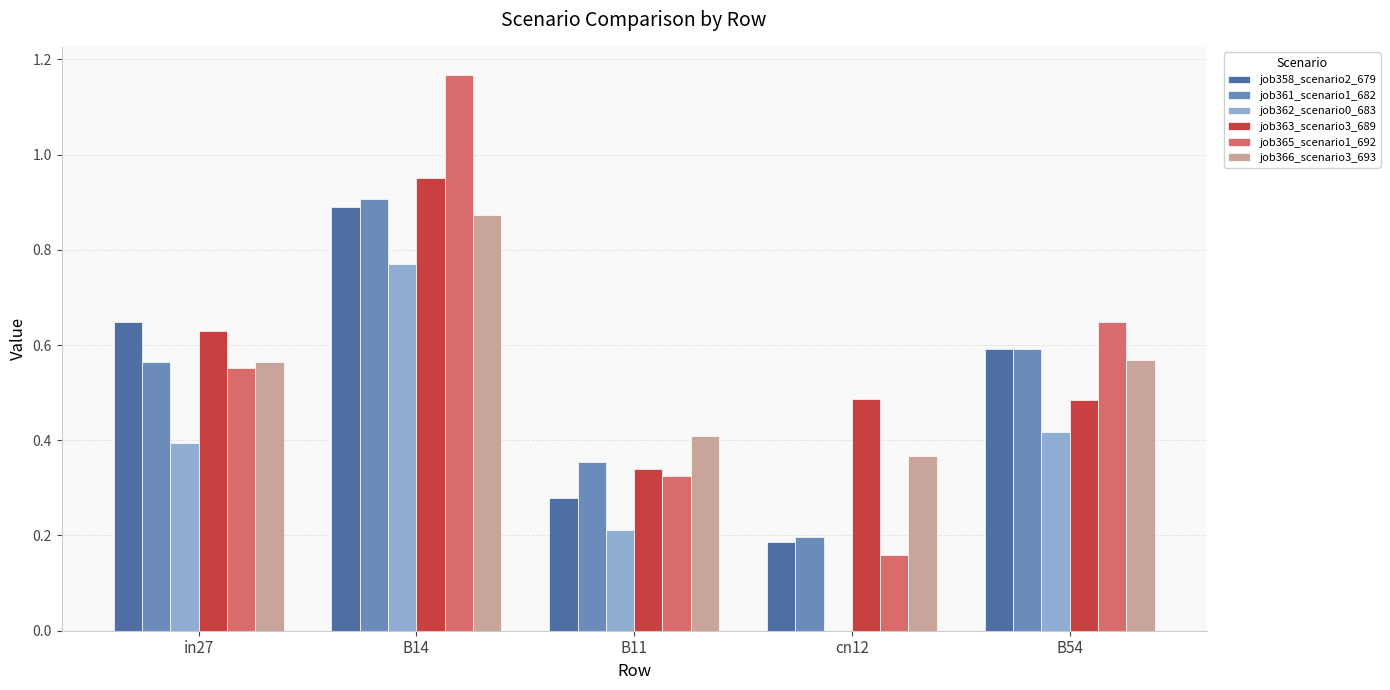

What is the total value across all series at in27?

3.4